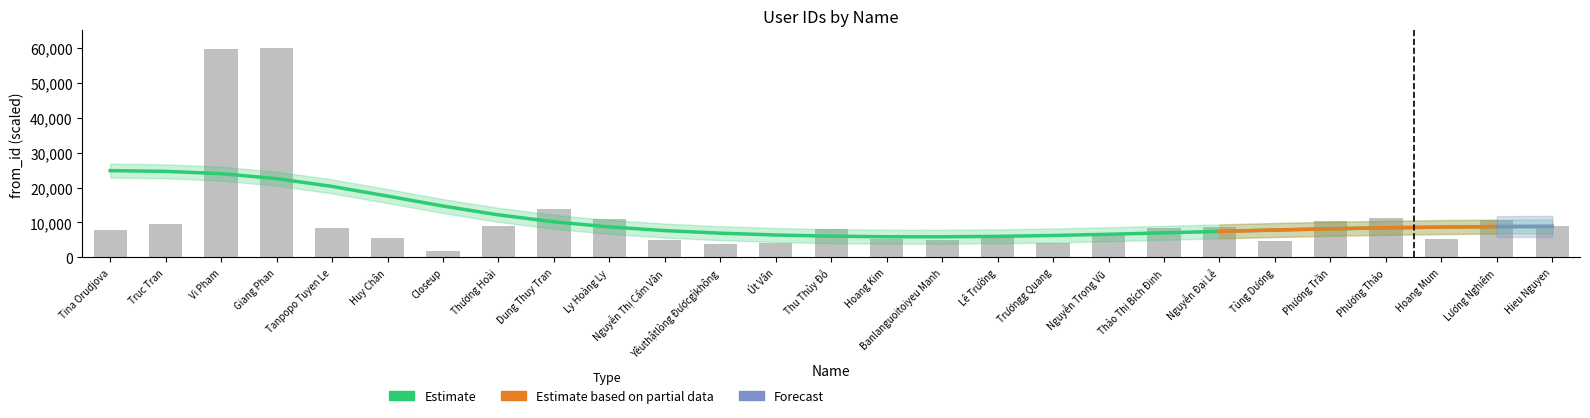

What is the change in value from Thương Hoài to Lương Nghiêm?

+1969.9